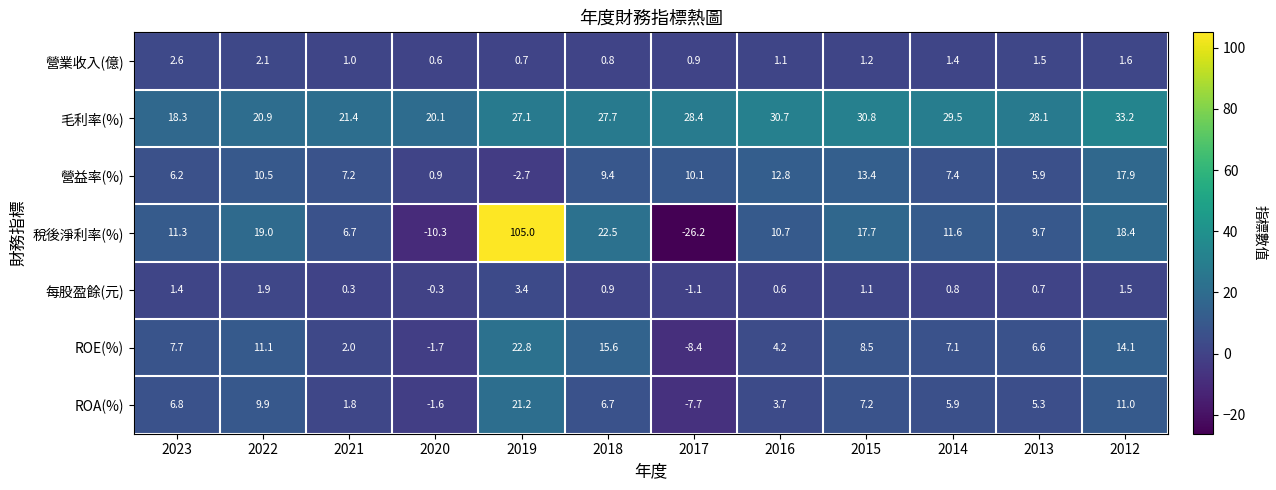

What is the greatest value displayed?

105.0